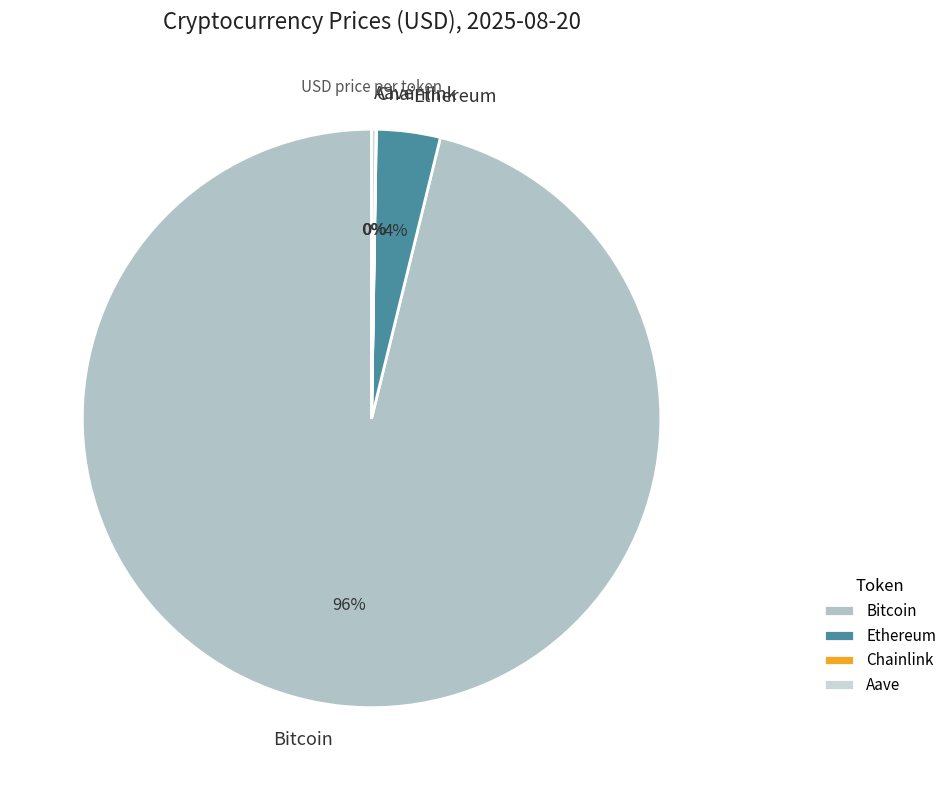

True or false: Bitcoin accounts for 96% of the total.

True